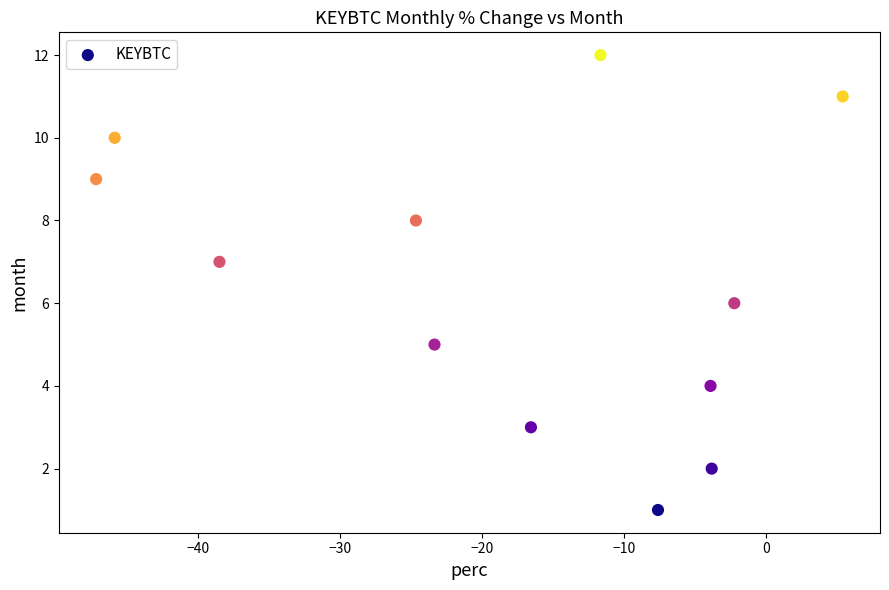

What is the range of Y values (max minus min)?

11